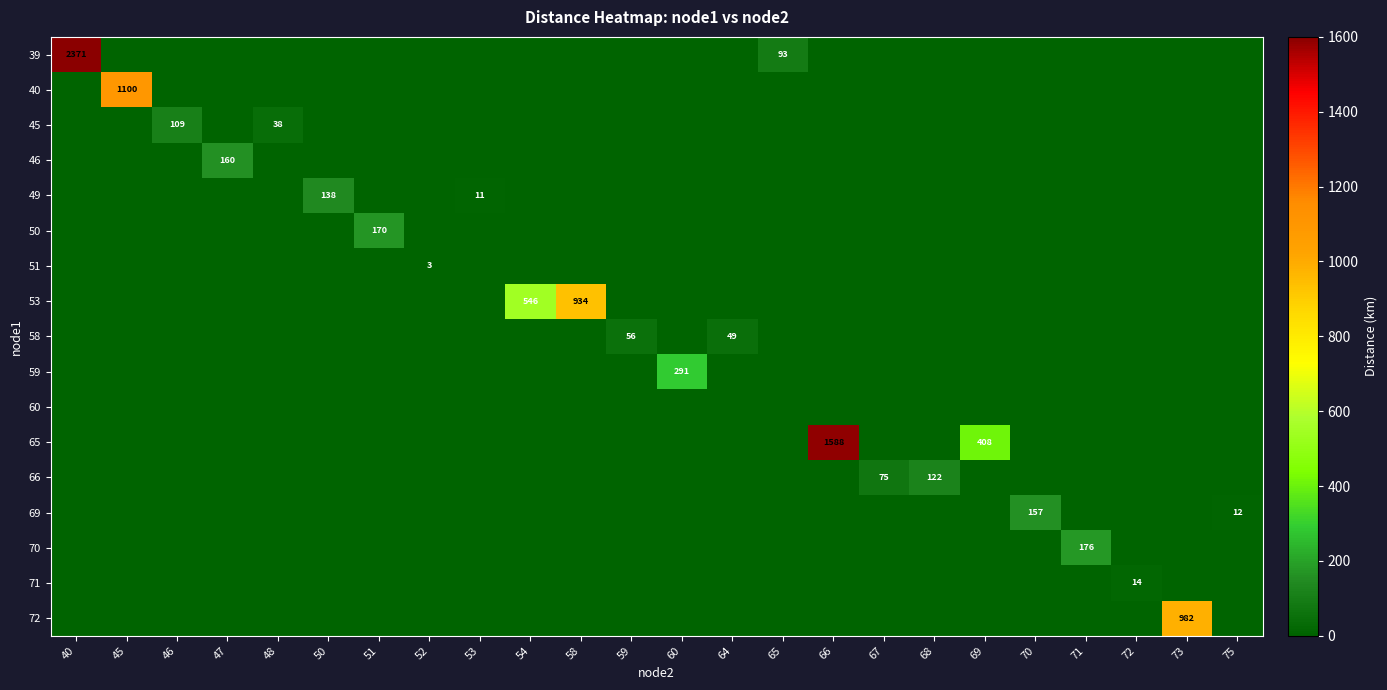

How many categories are shown in the chart?

24